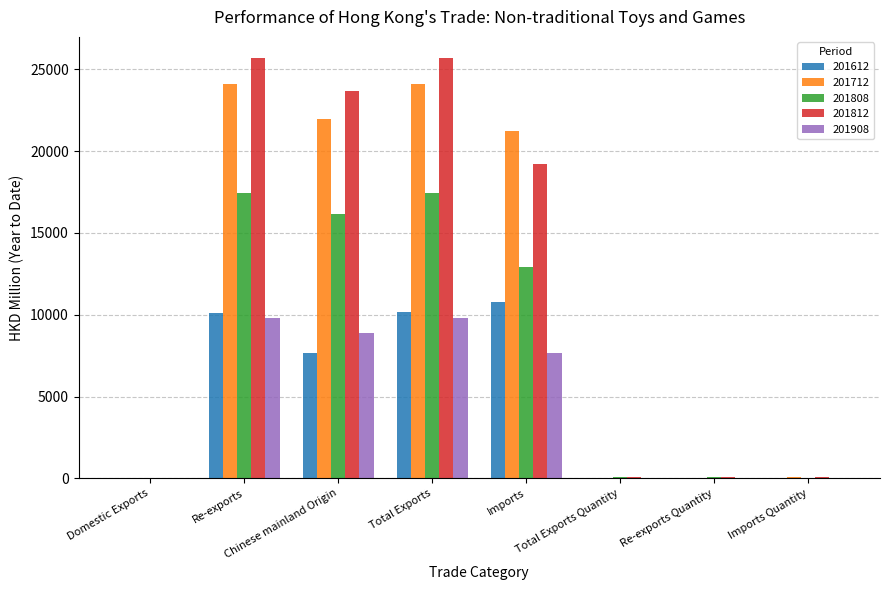

Is it true that 201712 equals 21209.4 at Imports?

True